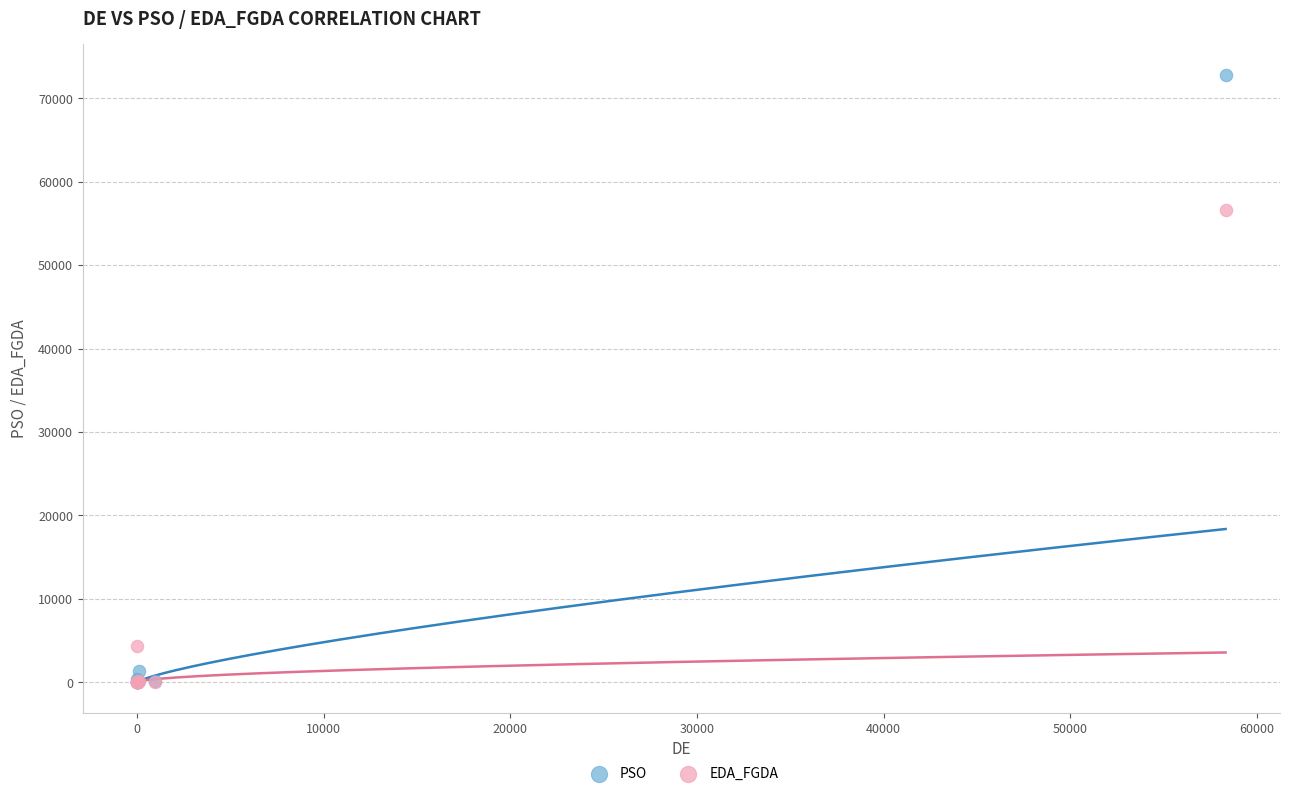

In the EDA_FGDA series, what Y value is closest to 28282?

4378.9